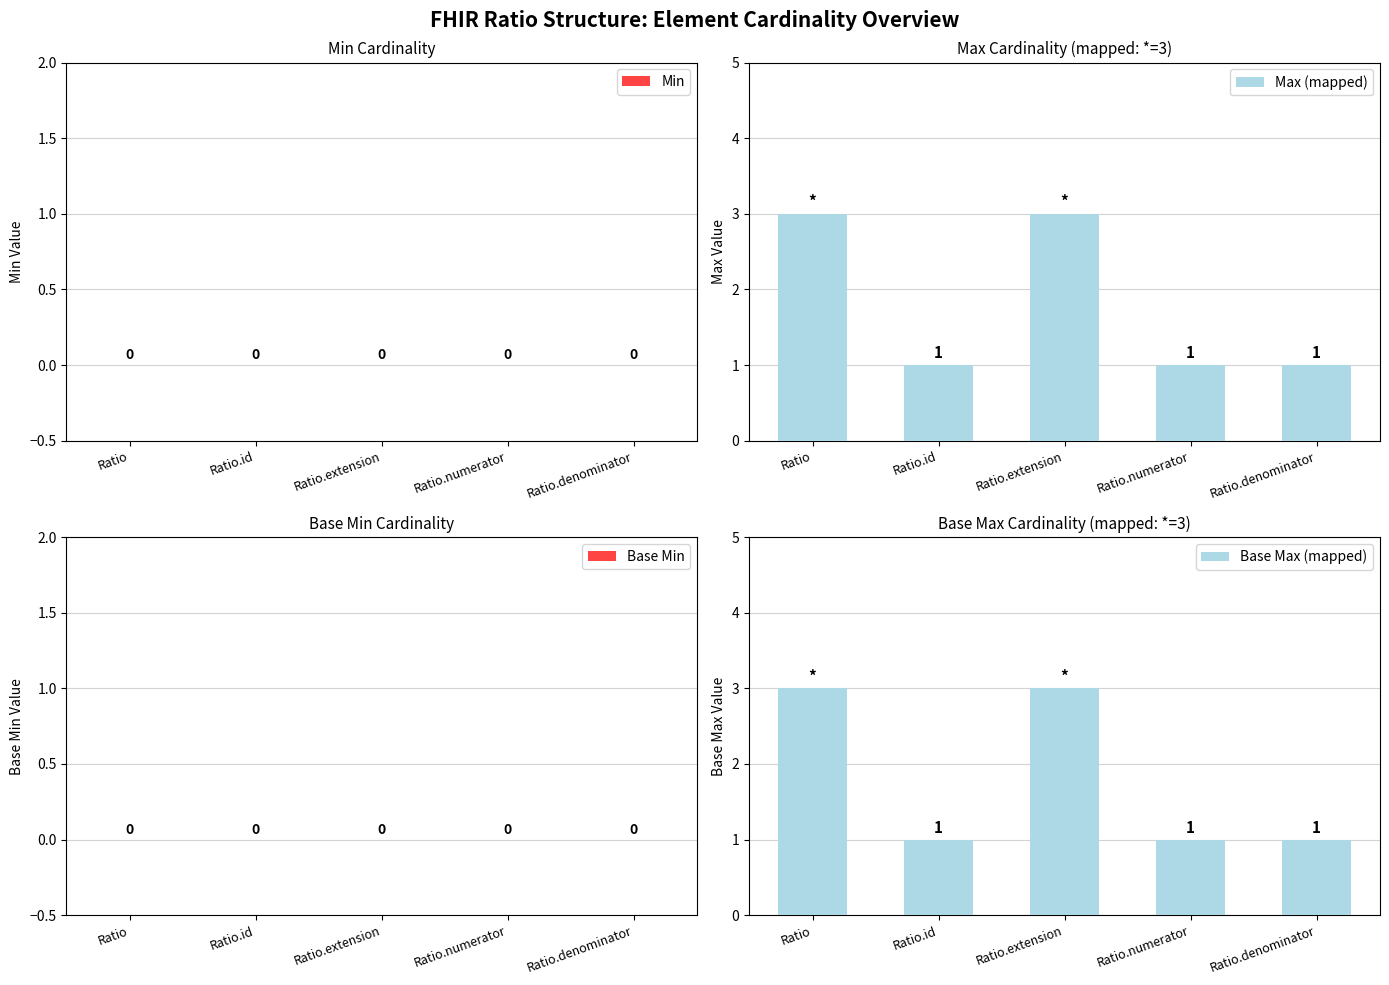

Reading left to right, extract all data points from this chart.

Min: Ratio=0	Ratio.id=0	Ratio.extension=0	Ratio.numerator=0	Ratio.denominator=0
Max (mapped): Ratio=3	Ratio.id=1	Ratio.extension=3	Ratio.numerator=1	Ratio.denominator=1
Base Min: Ratio=0	Ratio.id=0	Ratio.extension=0	Ratio.numerator=0	Ratio.denominator=0
Base Max (mapped): Ratio=3	Ratio.id=1	Ratio.extension=3	Ratio.numerator=1	Ratio.denominator=1